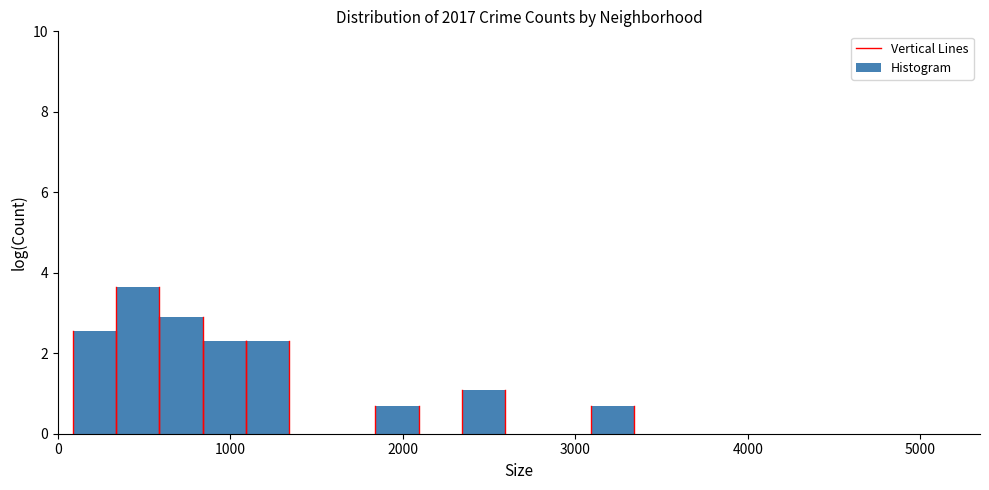

Around what value on the x-axis is the tallest bar? Give the approximate position of its centre, as read against the axis.

500